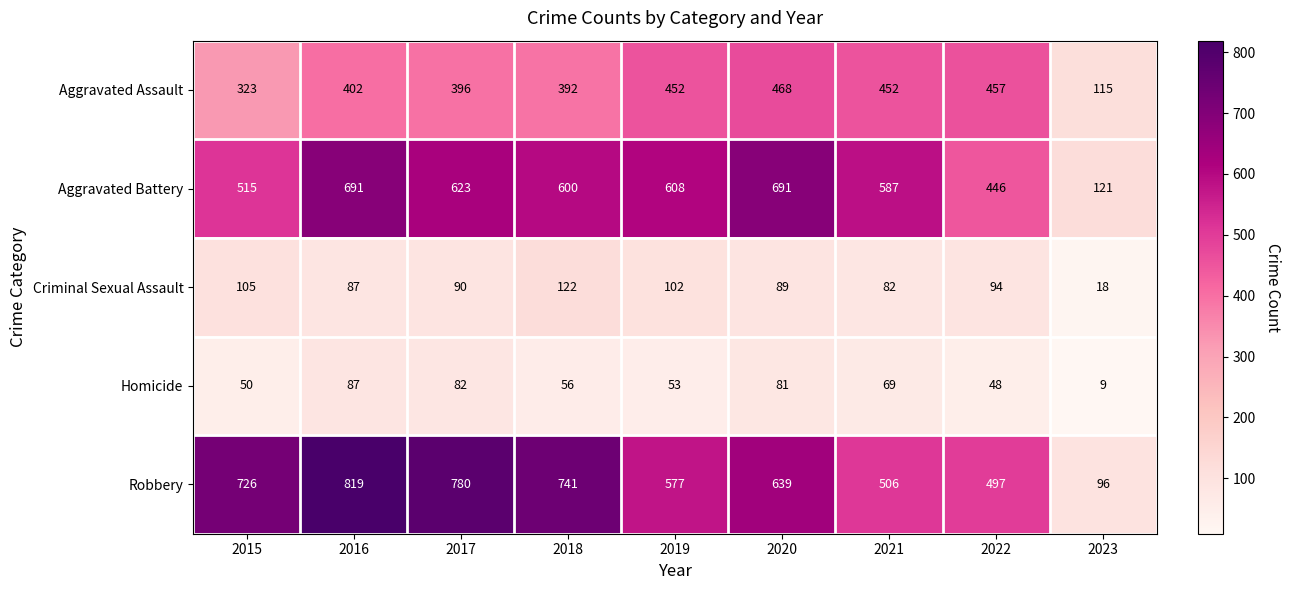

Is it true that Criminal Sexual Assault equals 87 at 2016?

True